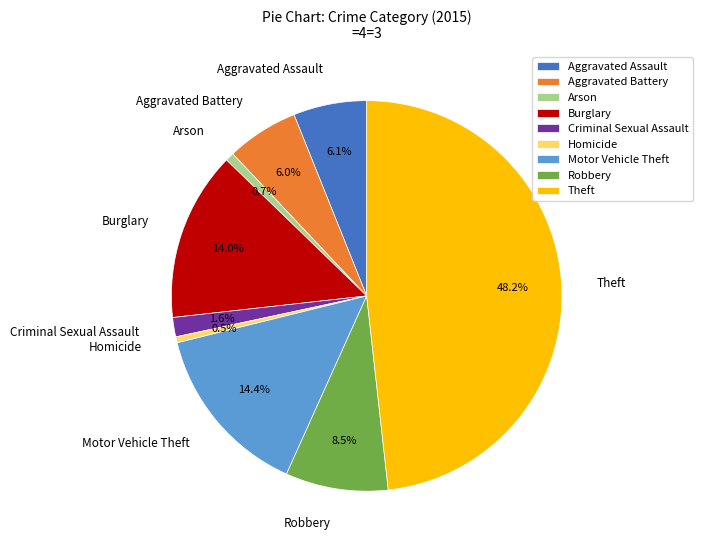

What percentage is the Burglary slice, to the nearest percent?

14%